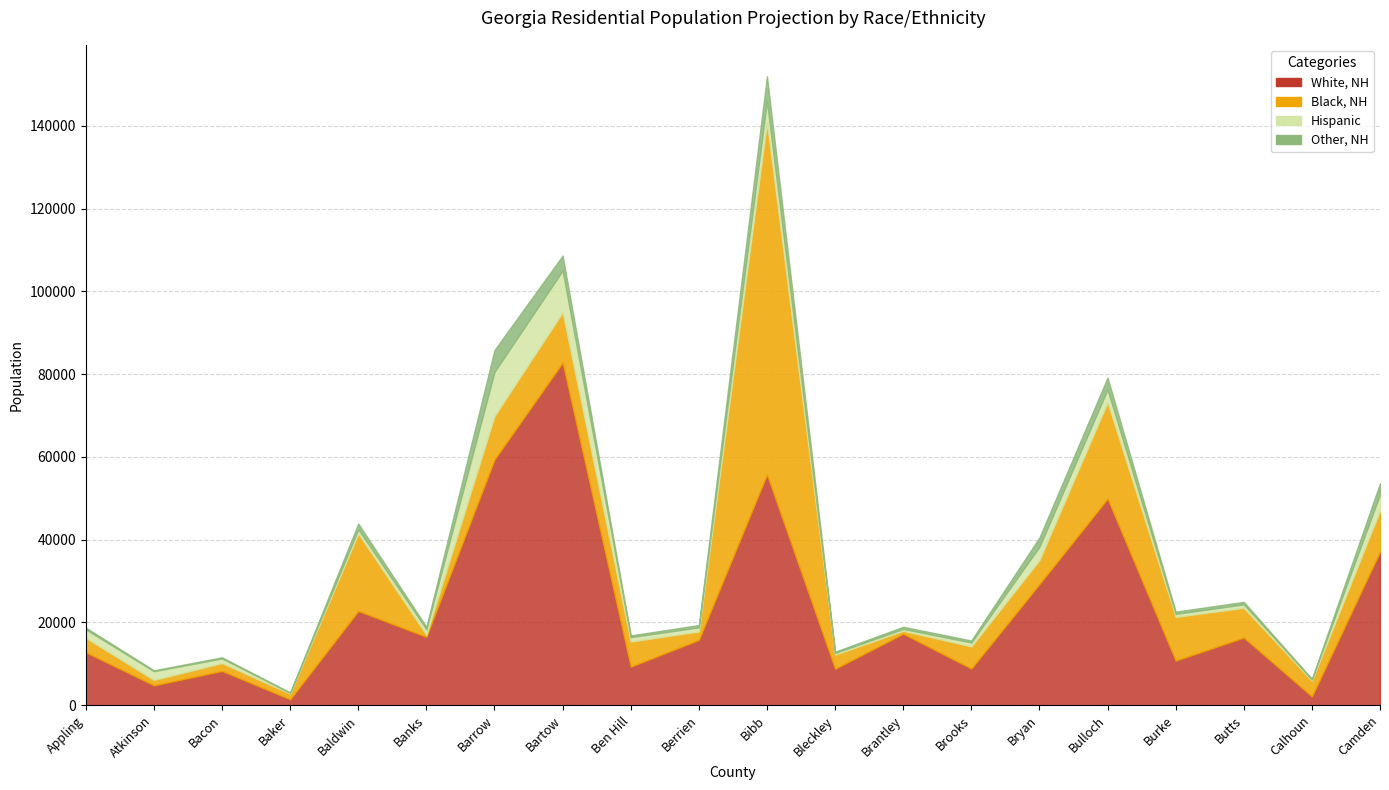

Rank the categories by Hispanic value from lowest to highest.

Baker, Calhoun, Bleckley, Brantley, Burke, Butts, Brooks, Berrien, Baldwin, Ben Hill, Bacon, Banks, Appling, Atkinson, Bulloch, Bryan, Camden, Bibb, Bartow, Barrow